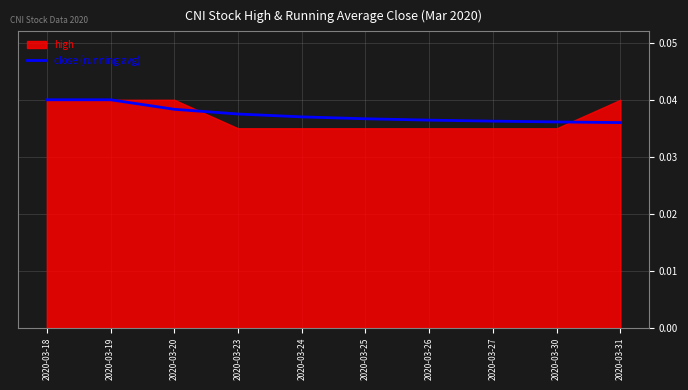

What is the sum of all values?

0.4